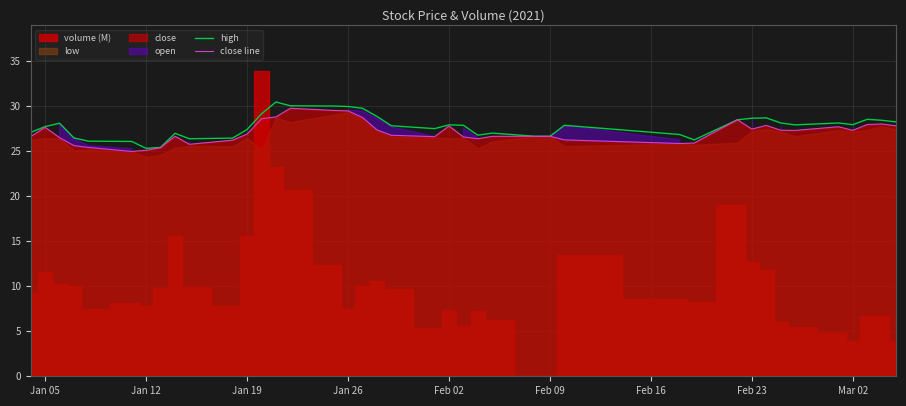

What is the difference between the maximum and minimum values in the close line series?

4.8